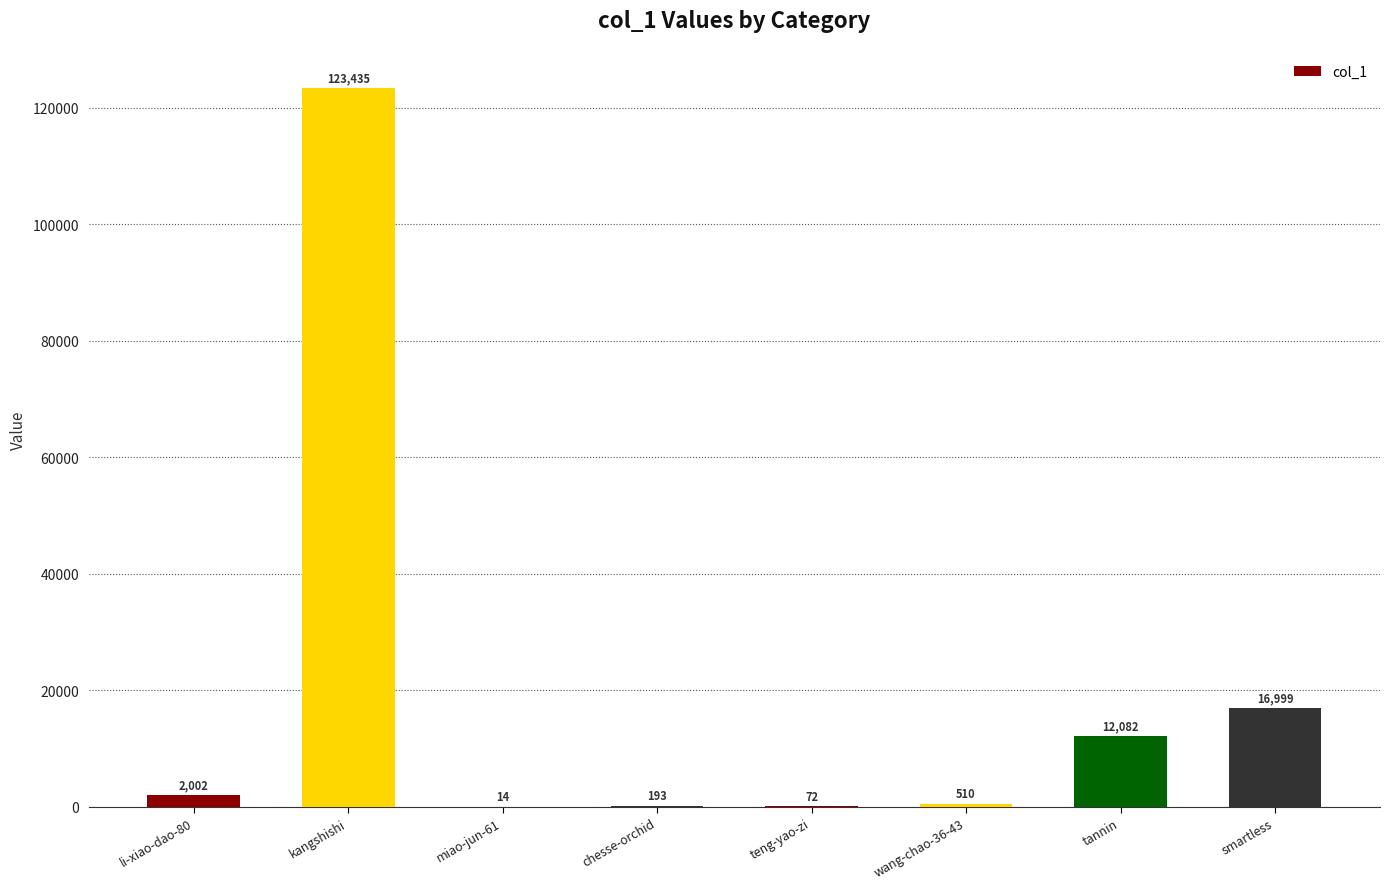

What is the greatest value displayed?

123435